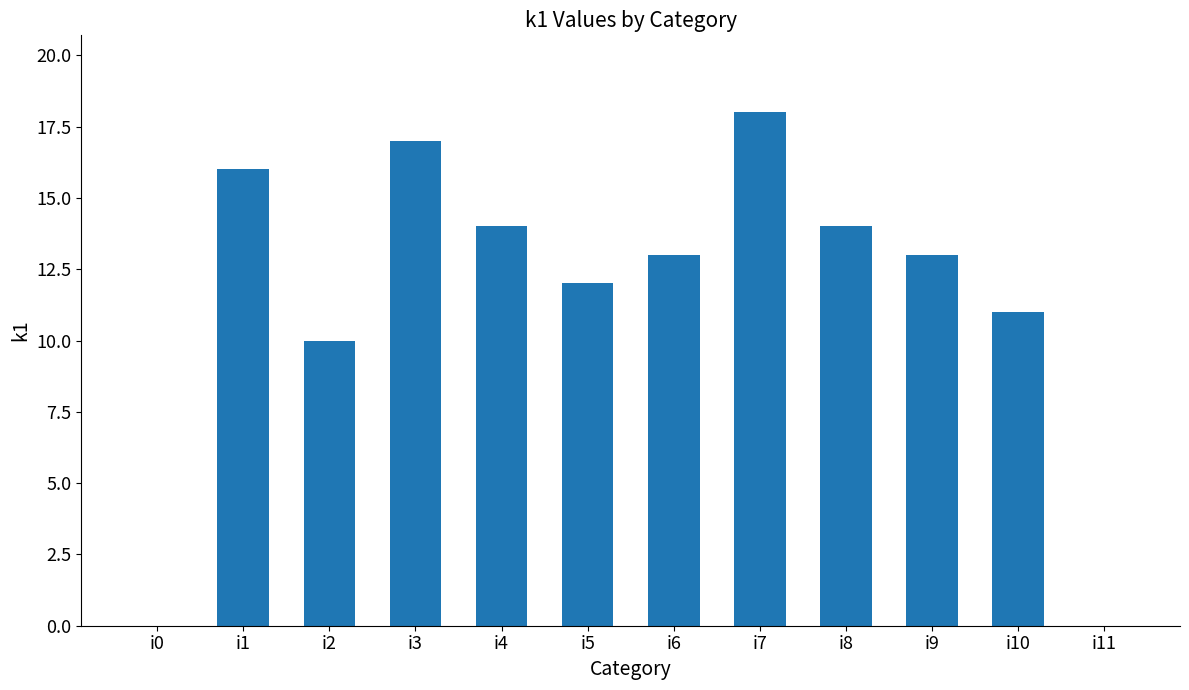

What is the ratio of the value at i5 to the value at i10?

1.1